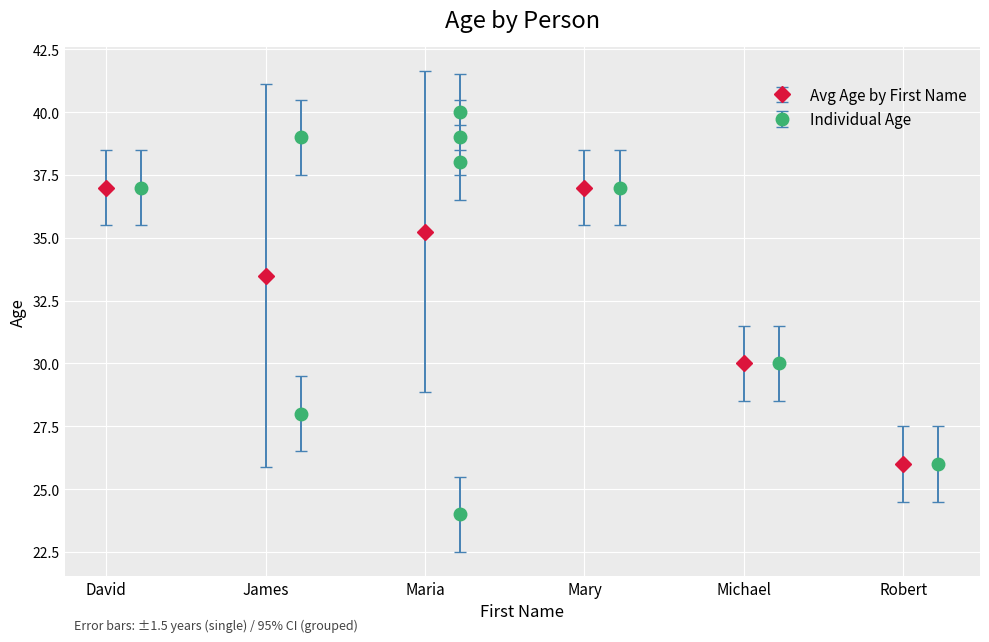

What is the minimum value shown in the chart?

24